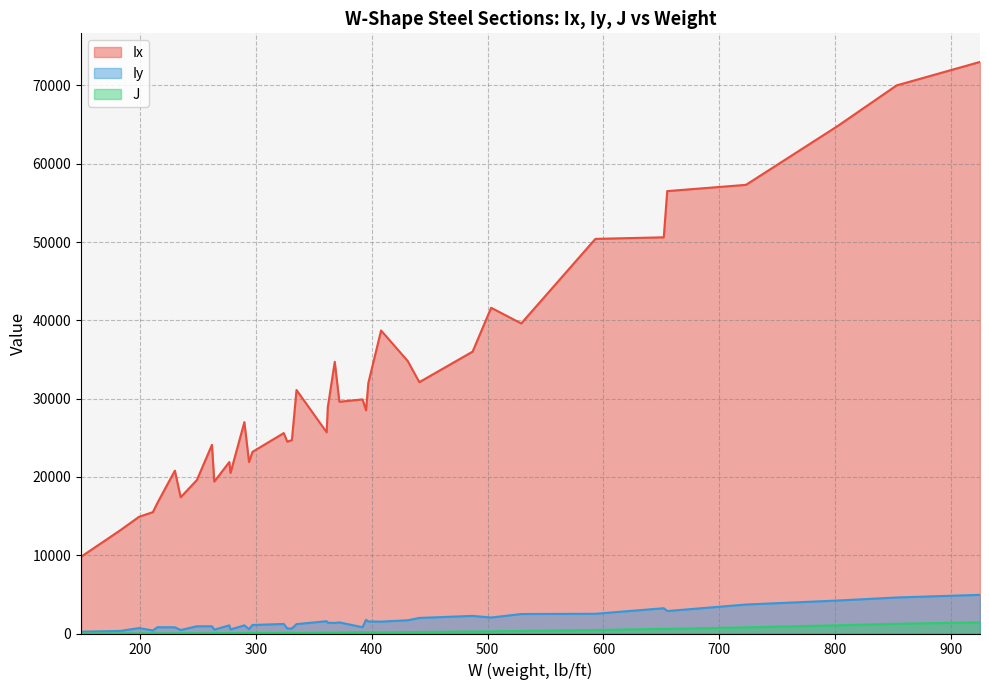

Which series has the widest spread of values?

Ix